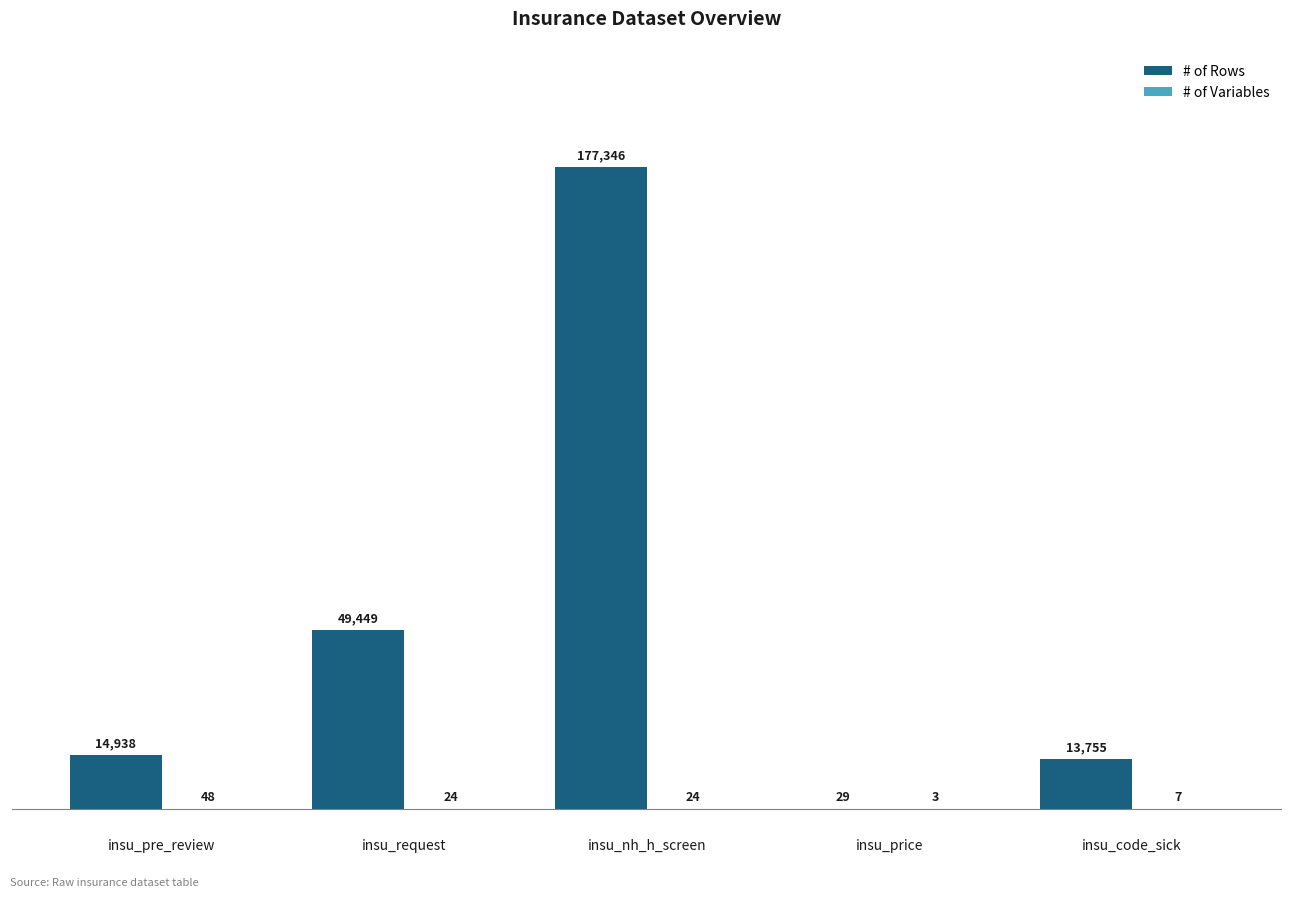

The # of Rows series shows 49449 at insu_request. True or false?

True